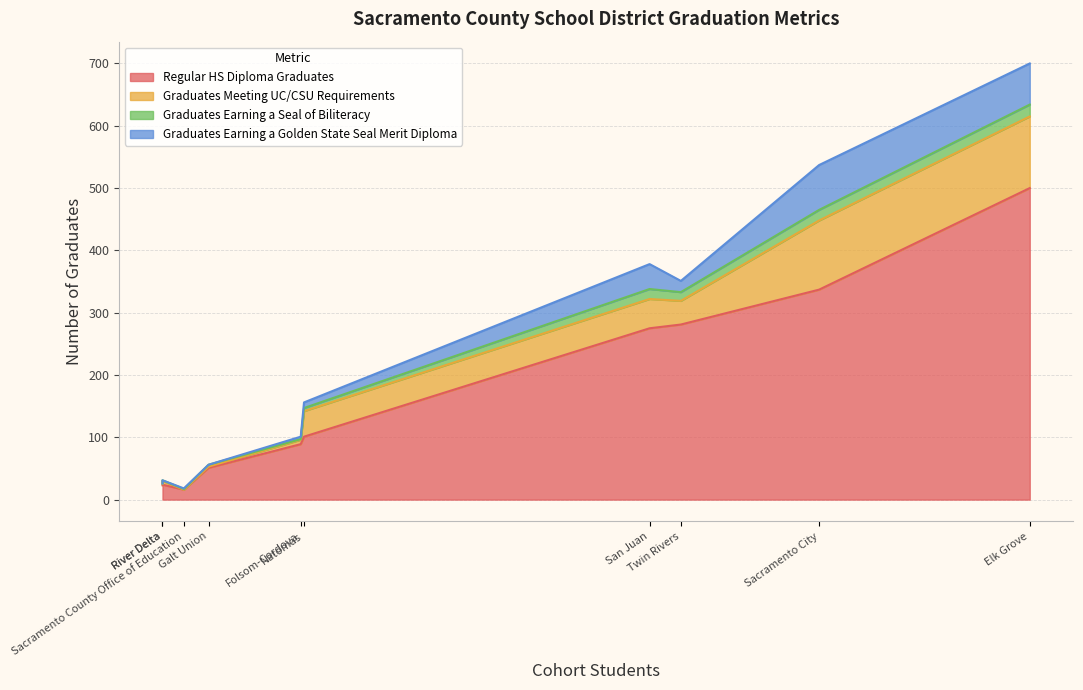

Rank the series by their maximum value, from highest to lowest.

Regular HS Diploma Graduates, Graduates Meeting UC/CSU Requirements, Graduates Earning a Golden State Seal Merit Diploma, Graduates Earning a Seal of Biliteracy